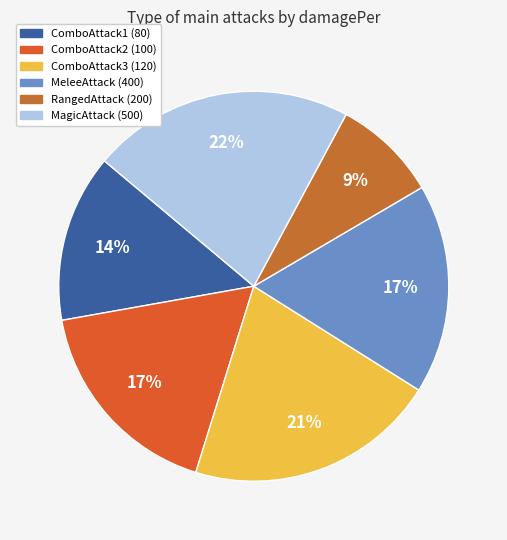

To the nearest percent, what is the difference between the largest and smallest slice percentages?

13%